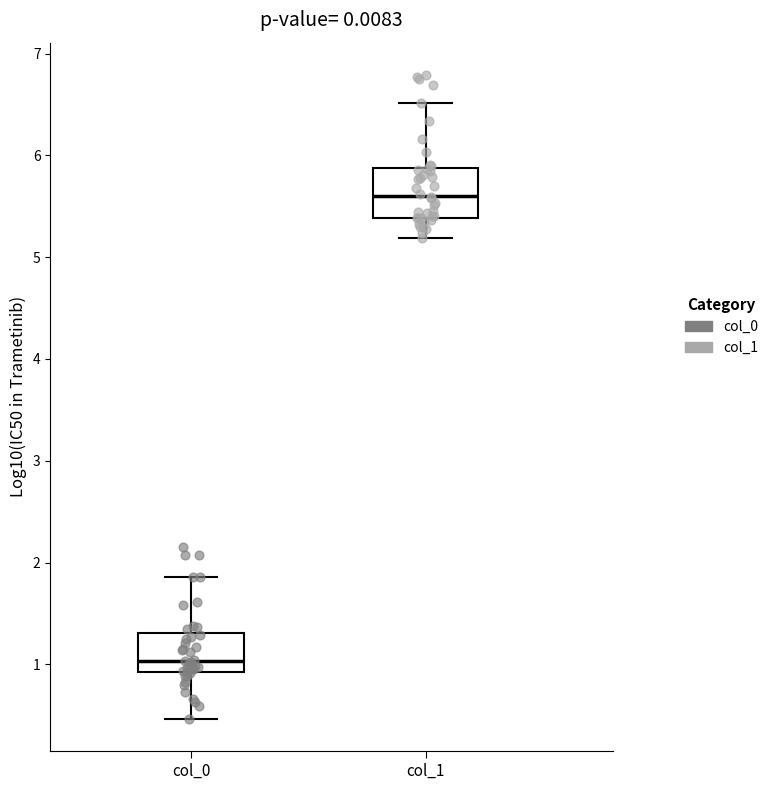

Reading left to right, transcribe this box plot: for each box, give where its median line is, the range the box spans, and where its two whiskers end, as read against the y-axis. The values are not printed on the chart, so give them approximately, as read against the axis.

col_0: median 1.0, box 0.9 to 1.3, whiskers 0.5 to 1.9
col_1: median 5.6, box 5.4 to 5.9, whiskers 5.2 to 6.5